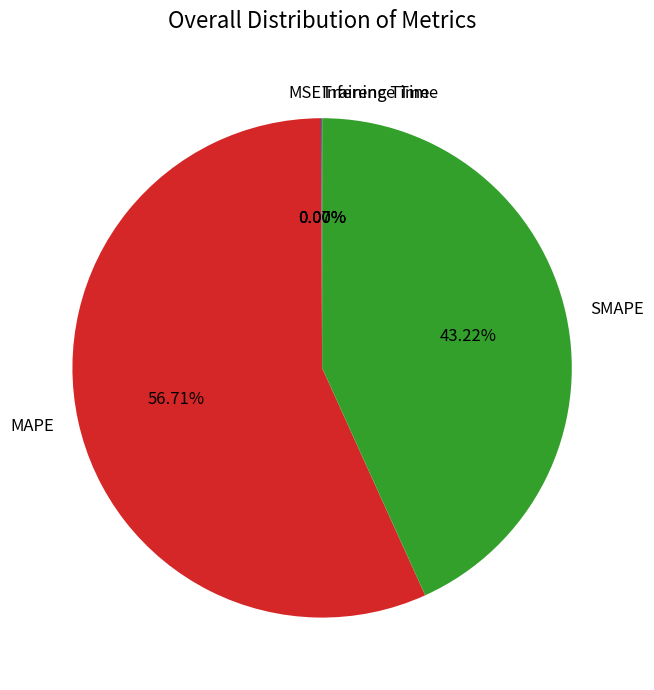

Is MAPE the majority of the pie?

Yes